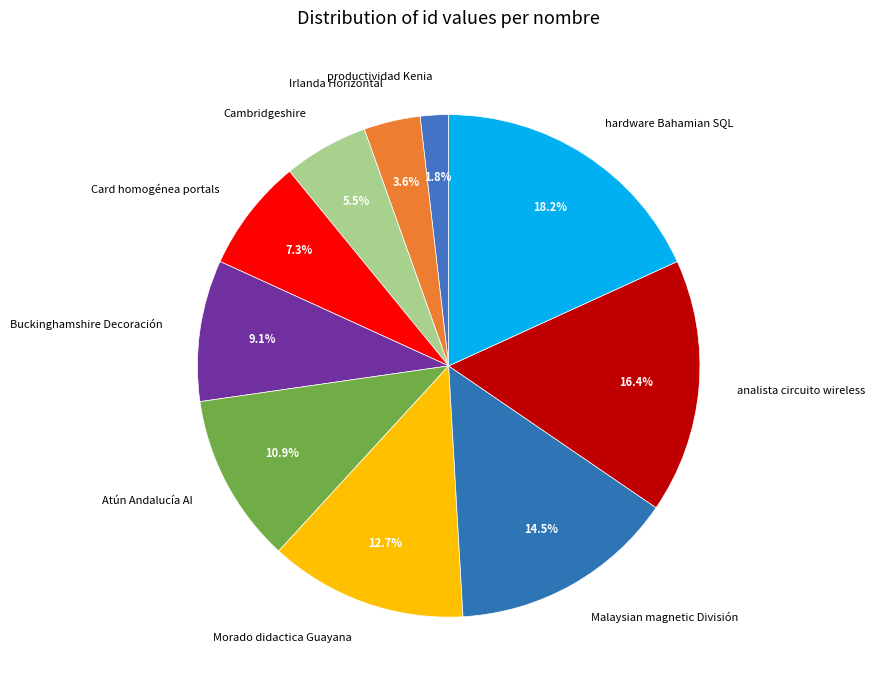

Is it true that Cambridgeshire is 18% of the pie?

False